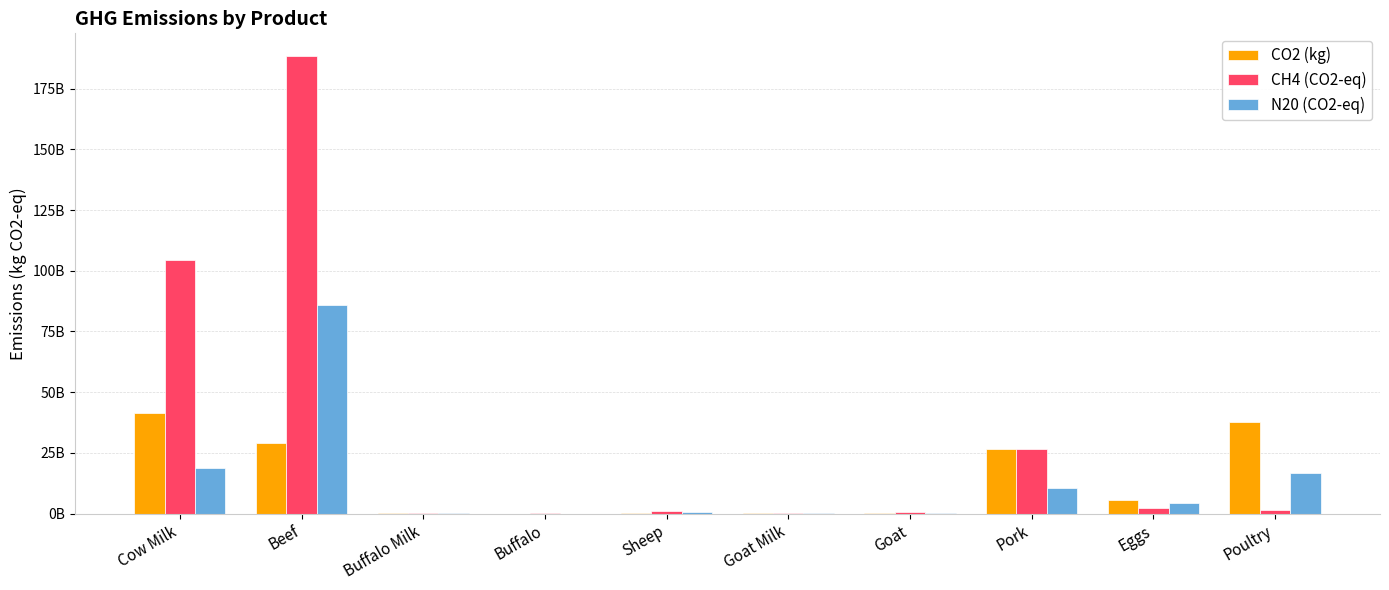

What position from the left is Poultry?

10